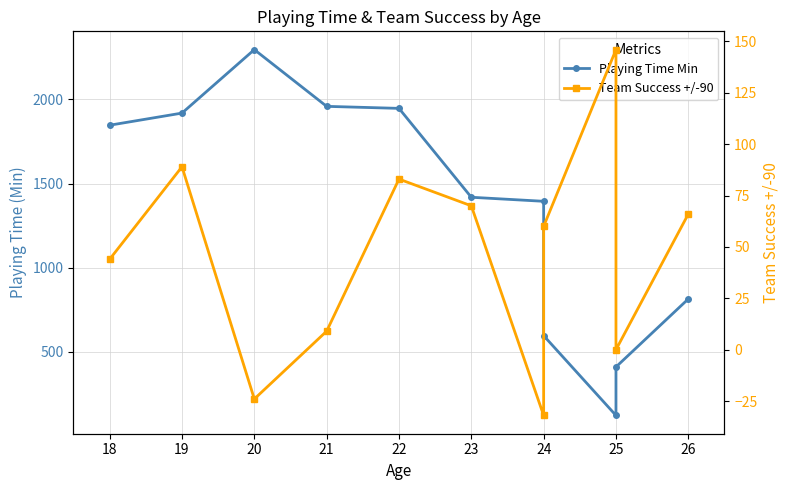

What is the average value of the Team Success +/-90 series?

46